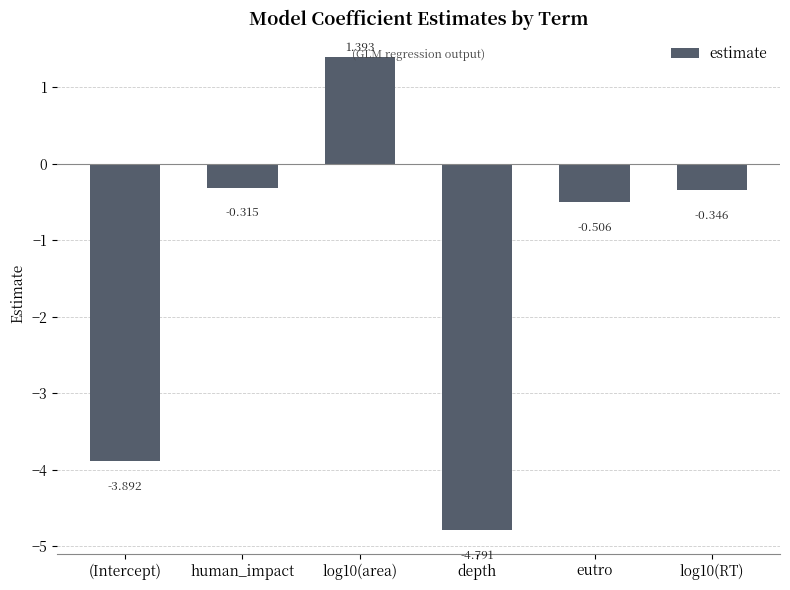

Are the bars horizontal?

No